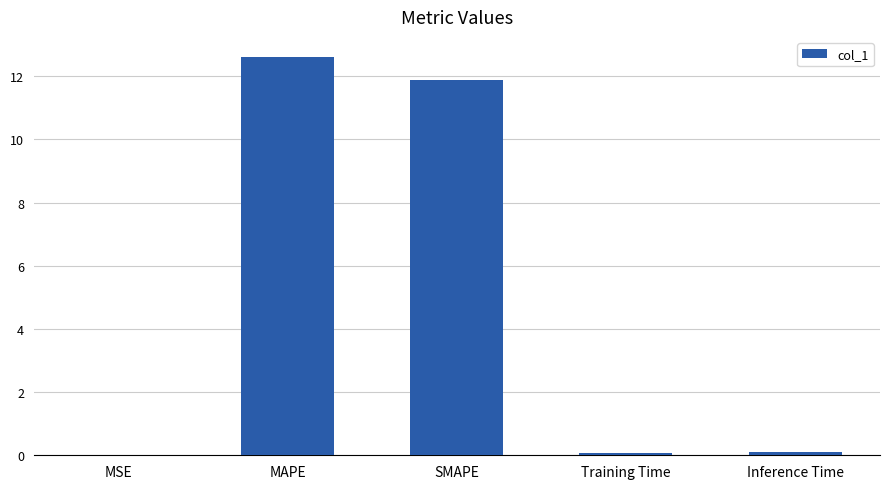

What is the average value?

4.9